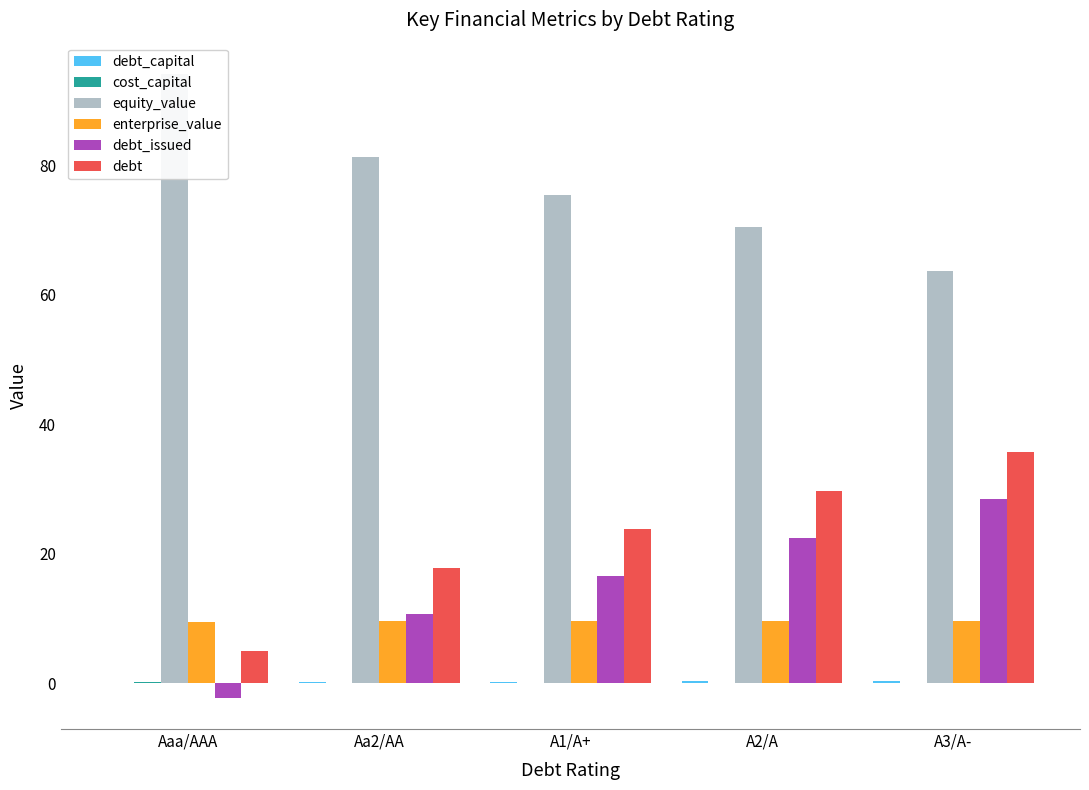

What is the minimum value for debt_capital?

0.1